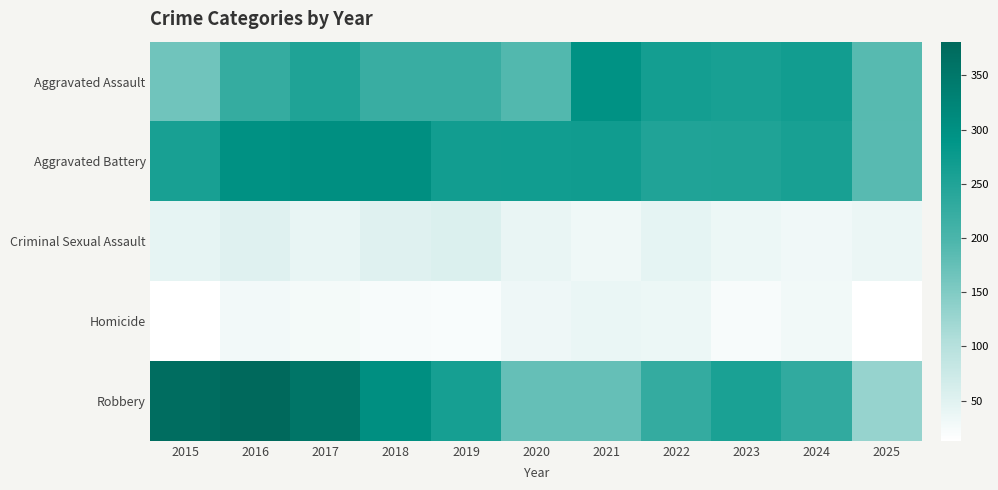

Reading right to left, extract all data points from this chart.

Aggravated Assault: 2025=187	2024=267	2023=259	2022=264	2021=295	2020=192	2019=220	2018=220	2017=251	2016=225	2015=164
Aggravated Battery: 2025=186	2024=259	2023=251	2022=249	2021=270	2020=268	2019=267	2018=302	2017=303	2016=298	2015=259
Criminal Sexual Assault: 2025=37	2024=31	2023=35	2022=44	2021=33	2020=40	2019=55	2018=51	2017=41	2016=51	2015=43
Homicide: 2025=13	2024=30	2023=23	2022=35	2021=38	2020=34	2019=21	2018=23	2017=27	2016=28	2015=13
Robbery: 2025=130	2024=230	2023=257	2022=227	2021=175	2020=174	2019=263	2018=302	2017=356	2016=381	2015=372